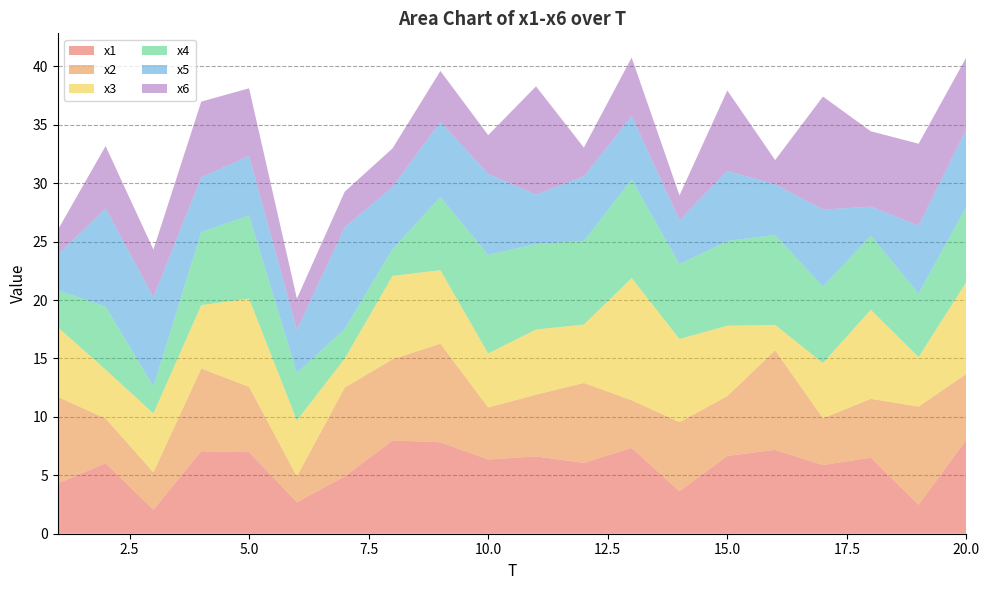

Reading left to right, extract all data points from this chart.

x1: 4.3	6.0	2.1	7.1	7.0	2.7	4.9	8.0	7.8	6.4	6.6	6.1	7.3	3.6	6.7	7.2	5.9	6.5	2.5	8.1
x2: 7.4	3.8	3.2	7.1	5.6	2.2	7.6	6.9	8.4	4.5	5.3	6.8	4.1	5.9	5.1	8.5	4.0	5.0	8.4	5.6
x3: 6.0	4.2	5.0	5.4	7.5	4.8	2.5	7.1	6.3	4.6	5.6	5.0	10.5	7.1	6.0	2.2	4.7	7.6	4.2	7.9
x4: 3.2	5.4	2.3	6.3	7.1	4.1	2.5	2.3	6.3	8.4	7.3	7.2	8.4	6.4	7.2	7.7	6.5	6.3	5.4	6.5
x5: 3.0	8.4	7.6	4.7	5.1	3.7	8.7	5.3	6.4	6.9	4.2	5.5	5.4	3.8	6.0	4.3	6.6	2.5	5.8	6.6
x6: 2.1	5.3	4.1	6.5	5.8	2.7	3.0	3.3	4.4	3.3	9.3	2.5	5.0	2.1	6.9	2.1	9.7	6.5	7.0	6.2